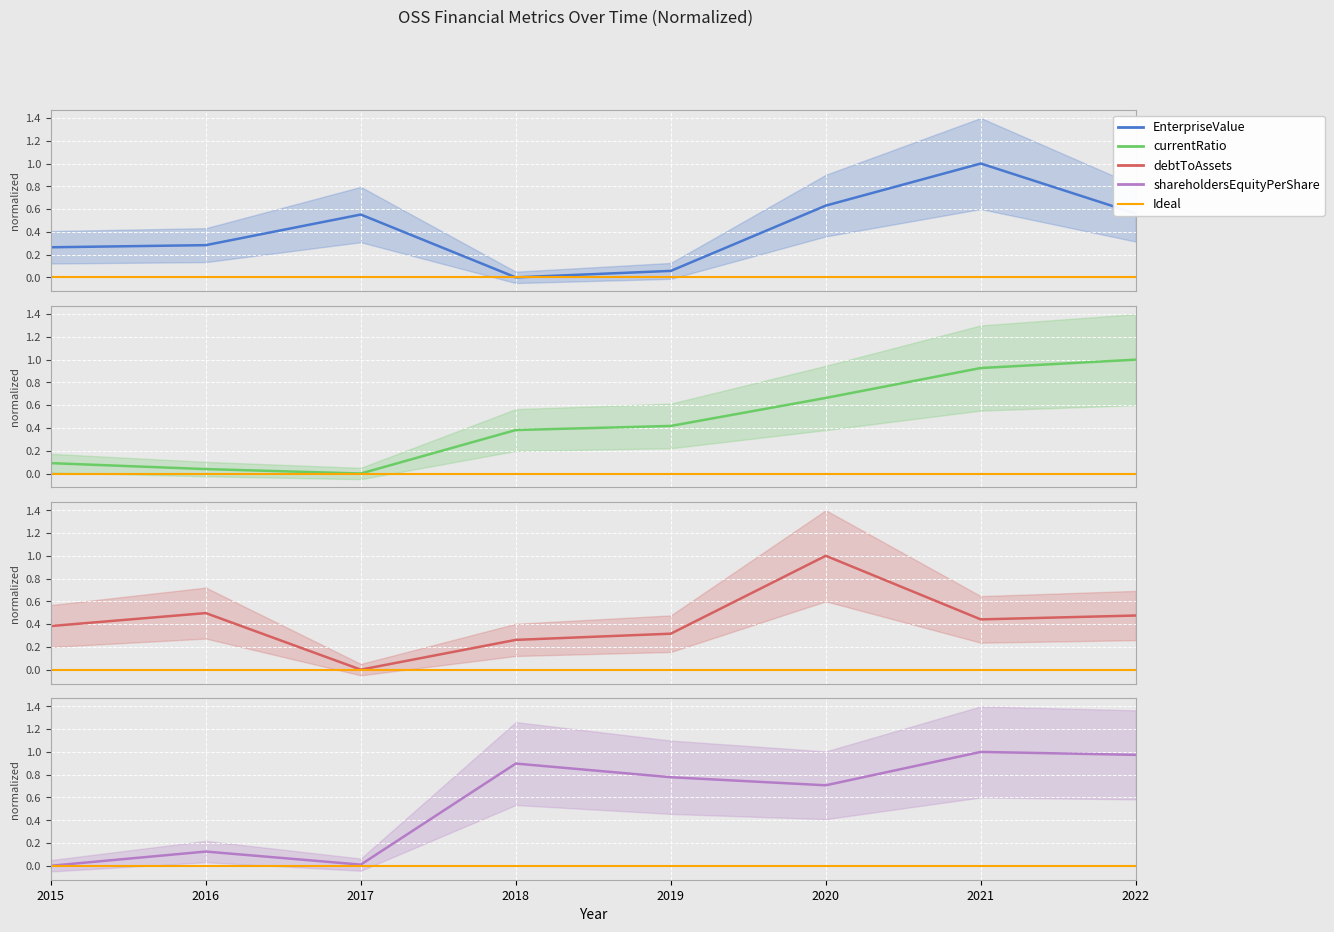

Is the value of debtToAssets at 2015 greater than the value of currentRatio at 2022?

No